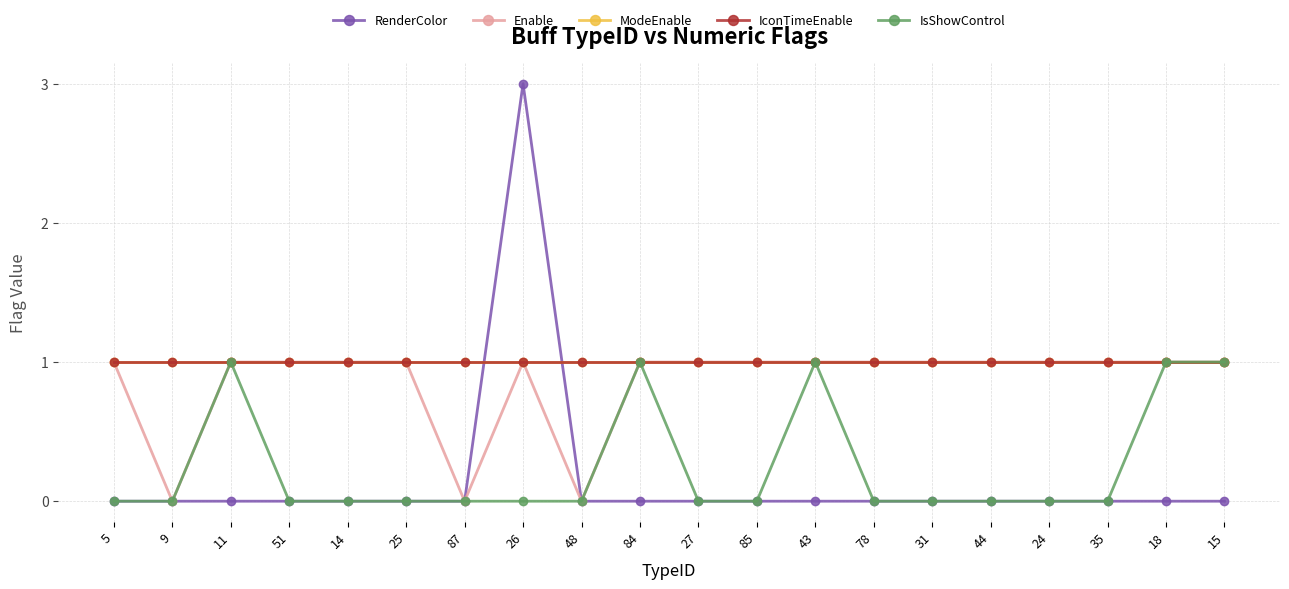

Does the chart have visible grid lines?

Yes